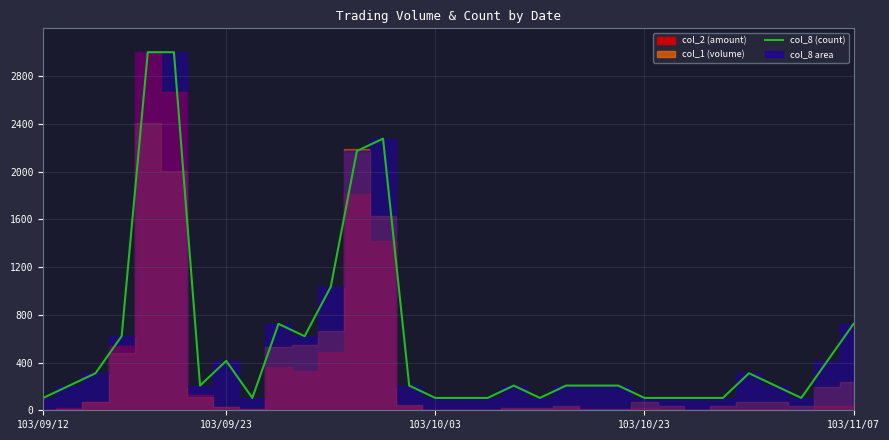

Where is the data nearest to the value 1551?

11